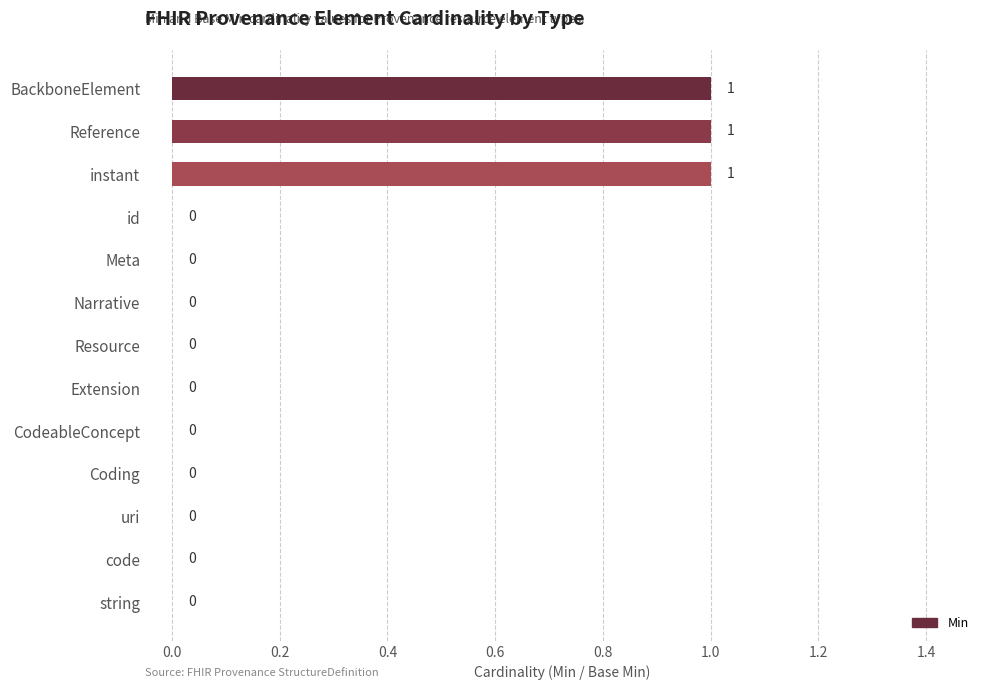

What is the sum of all values?

3